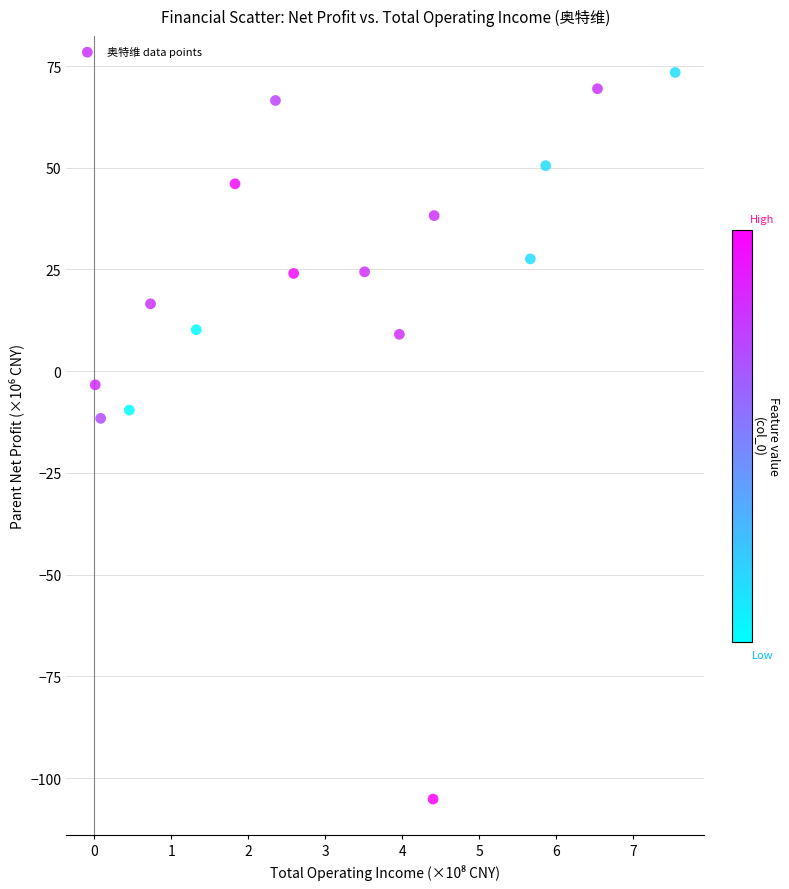

What Y value in the scatter plot is closest to -15?

-11.6